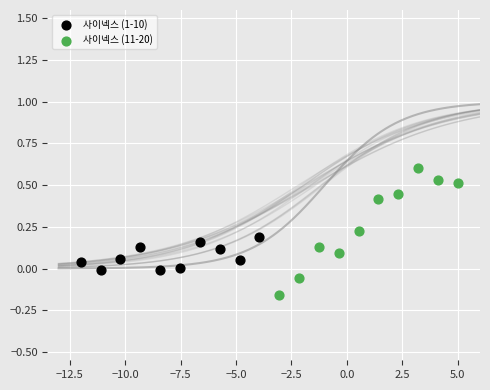

Which series reaches the maximum Y coordinate?

사이넥스 (11-20)